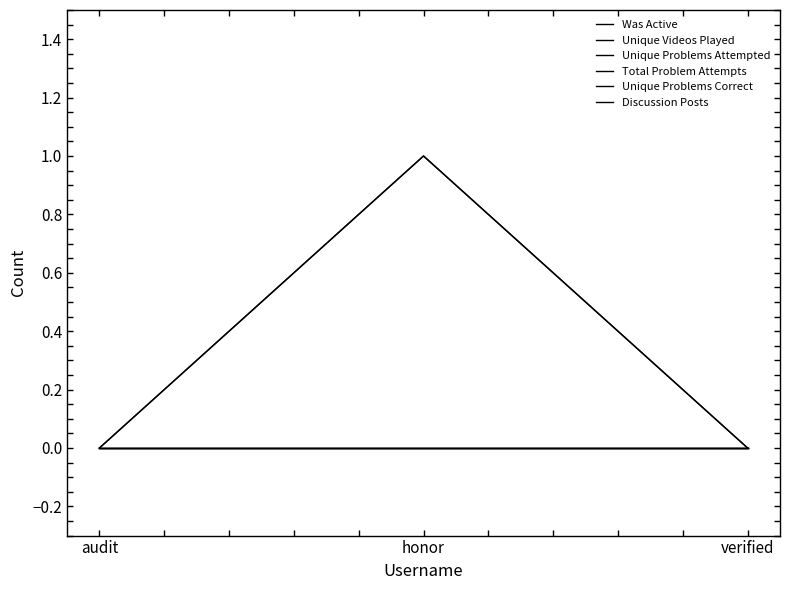

Between verified and audit, which is larger?

verified